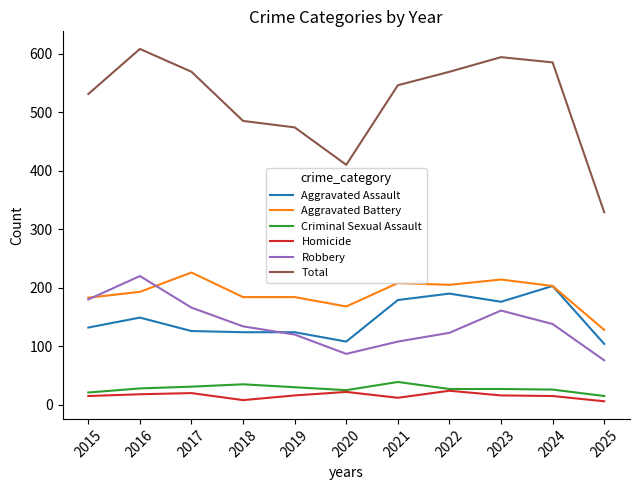

How many lines are shown in the chart?

6